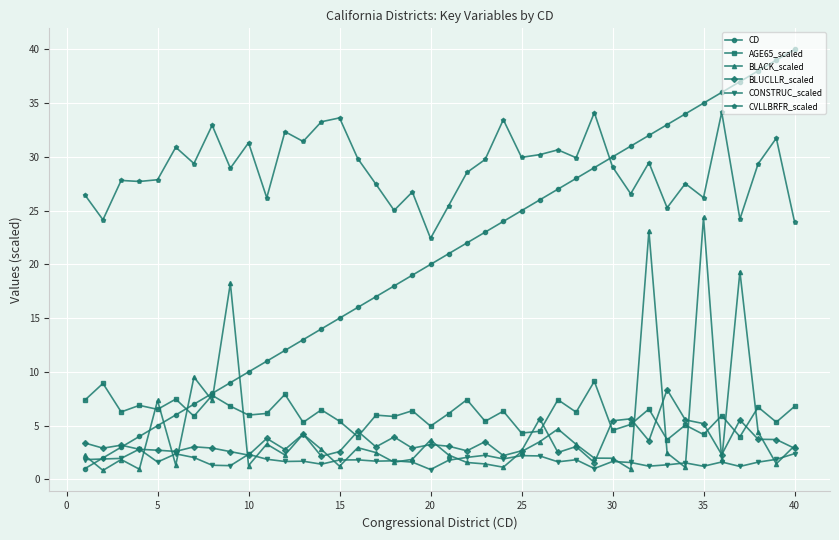

What are all the series names shown in the legend?

CD, AGE65_scaled, BLACK_scaled, BLUCLLR_scaled, CONSTRUC_scaled, CVLLBRFR_scaled